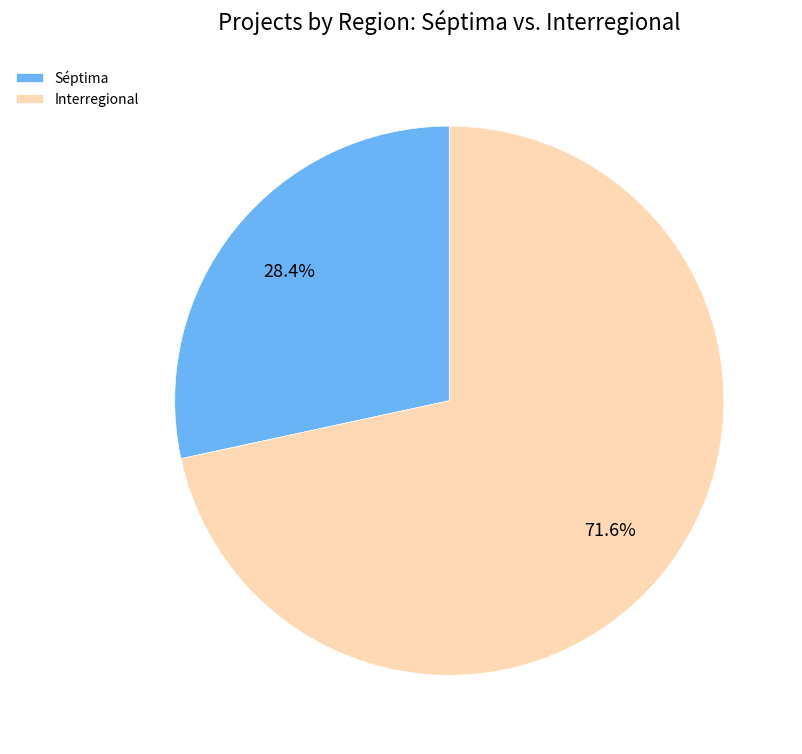

Which has a higher value, Séptima or Interregional?

Interregional